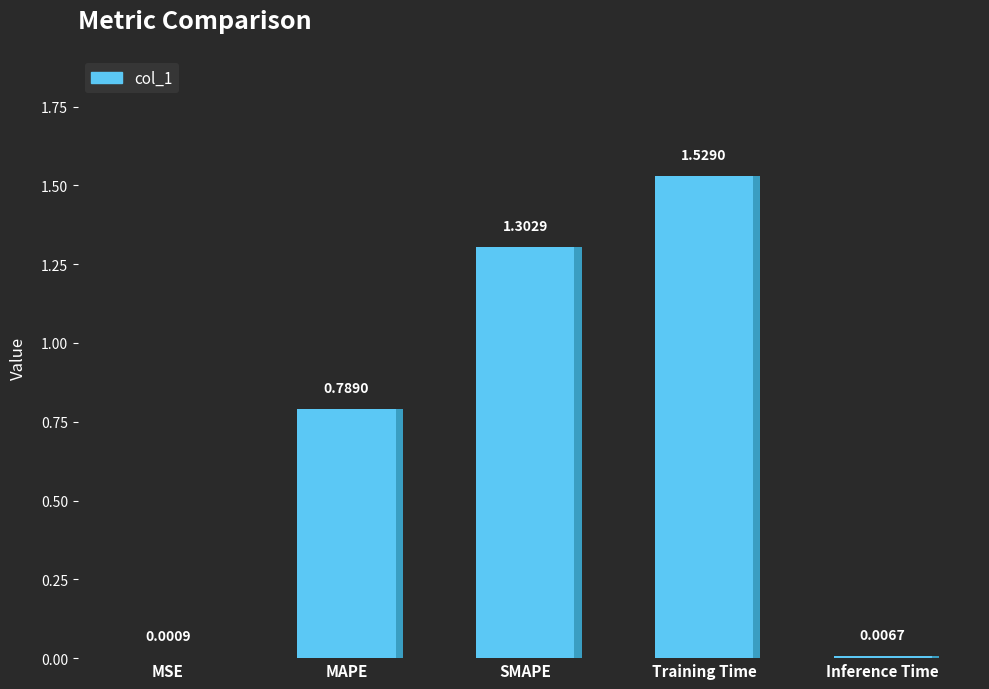

What is the greatest value displayed?

1.5